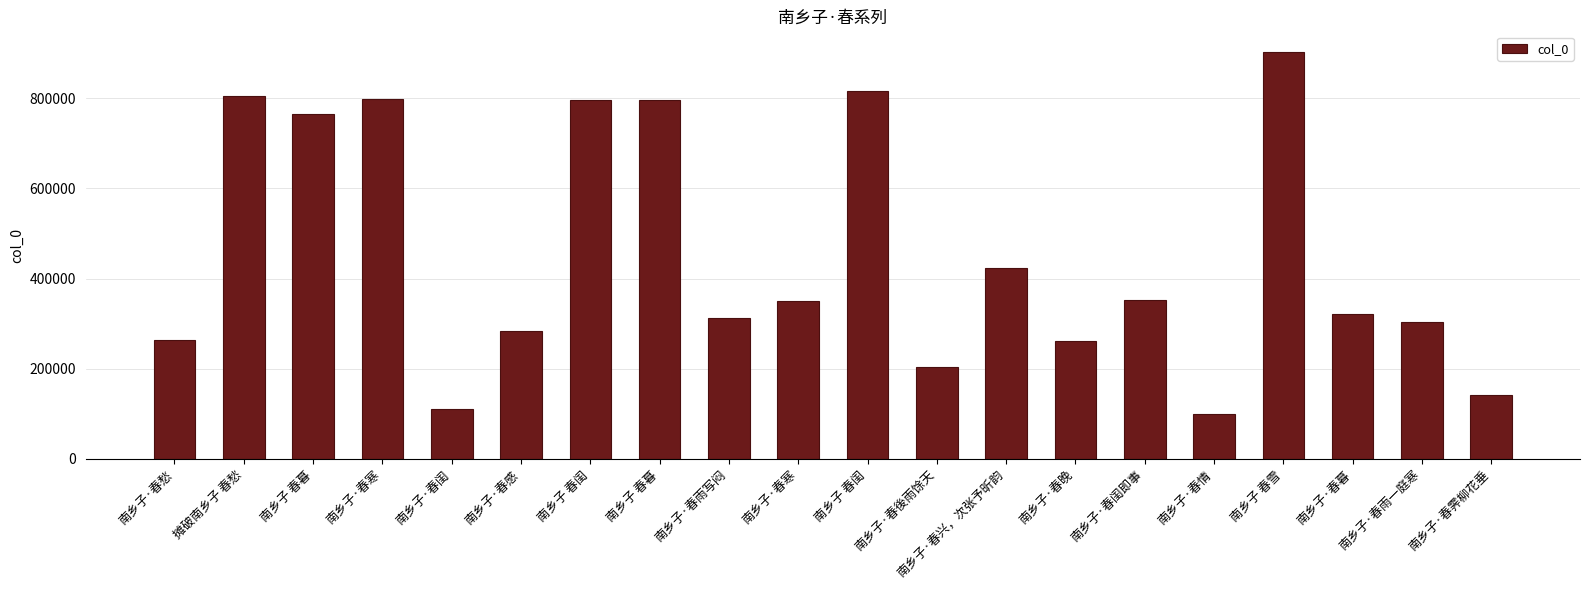

Reading left to right, what are all the values shown in this chart?

南乡子·春愁=263805	摊破南乡子 春愁=805126	南乡子 春暮=766036	南乡子·春寒=798544	南乡子·春闺=111089	南乡子·春感=284780	南乡子 春闺=796928	南乡子 春暮=796719	南乡子·春雨写闷=312390	南乡子·春寒=349971	南乡子 春闺=816721	南乡子·春後雨馀天=204918	南乡子·春兴，次张予昕韵=423840	南乡子·春晚=261885	南乡子·春闺即事=353082	南乡子·春情=99402	南乡子 春雪=903404	南乡子·春暮=322154	南乡子·春雨一庭寒=302948	南乡子·春霁柳花垂=141748